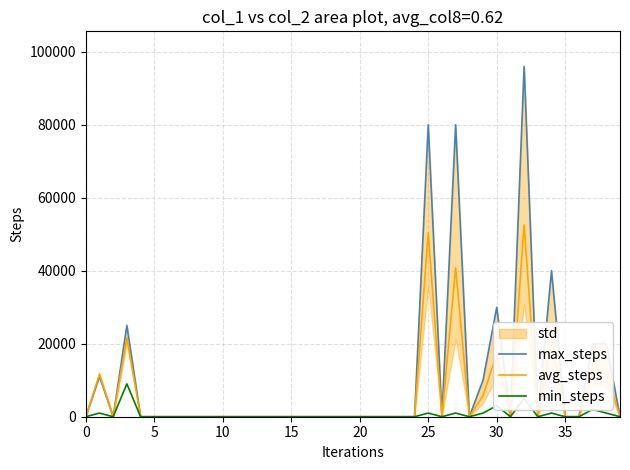

True or false: max_steps and avg_steps cross at least once.

False